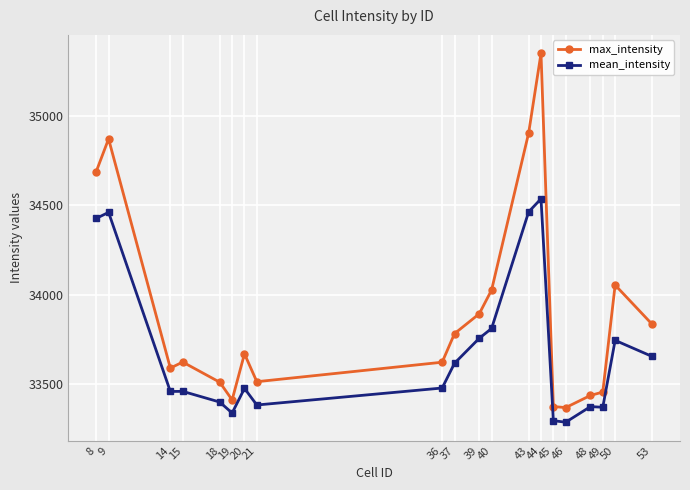

True or false: max_intensity has more than 0 interior local peaks.

True